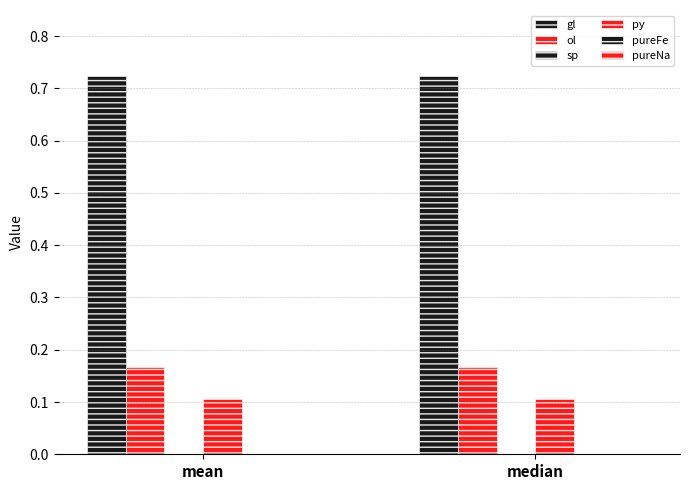

Are the bars horizontal?

No